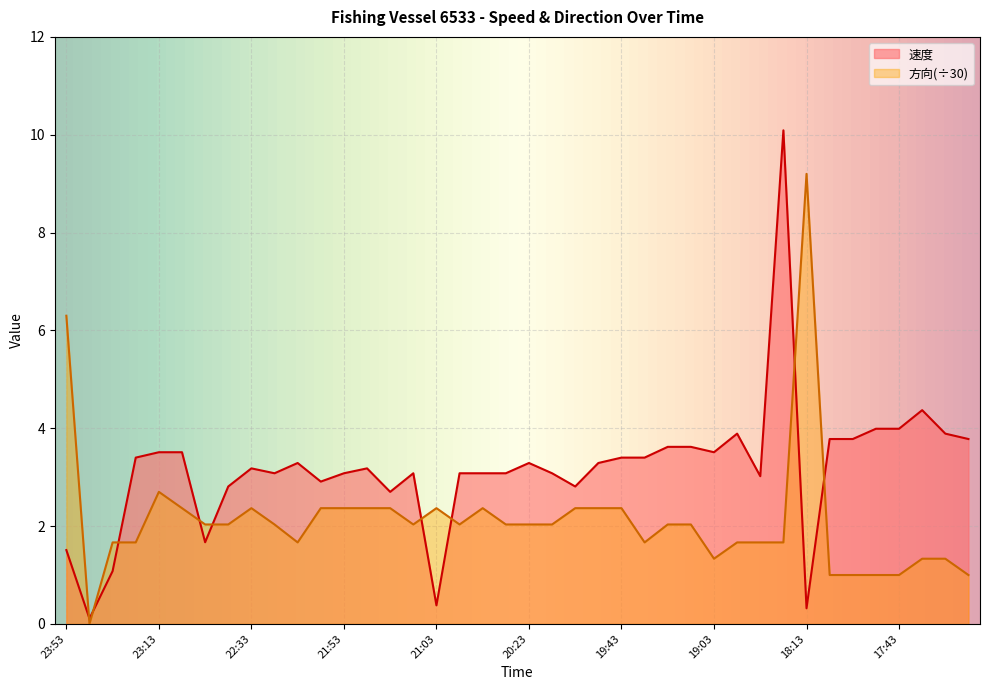

At which label does 方向 first exceed 2?

23:53